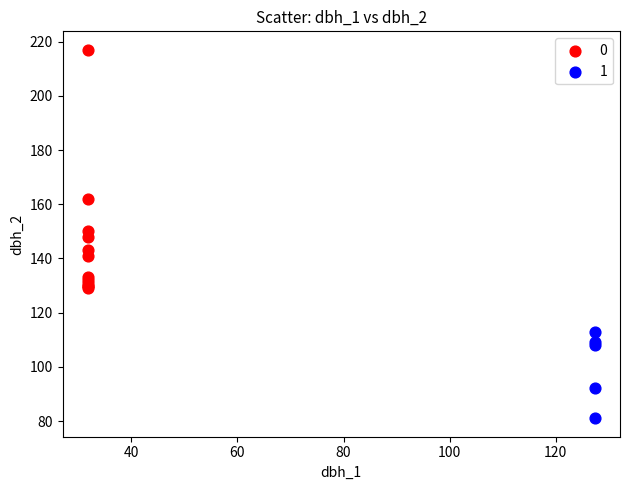

Which series contains the lowest Y value?

1